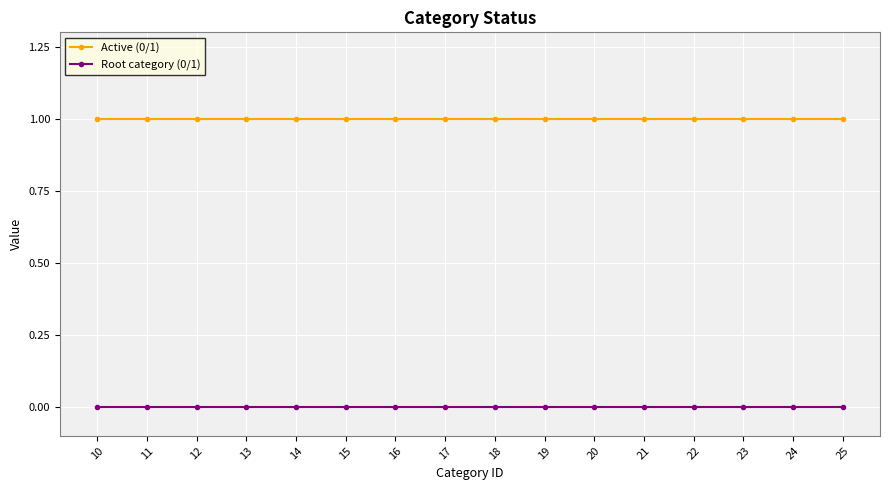

The Active (0/1) series shows 2 at 15. True or false?

False